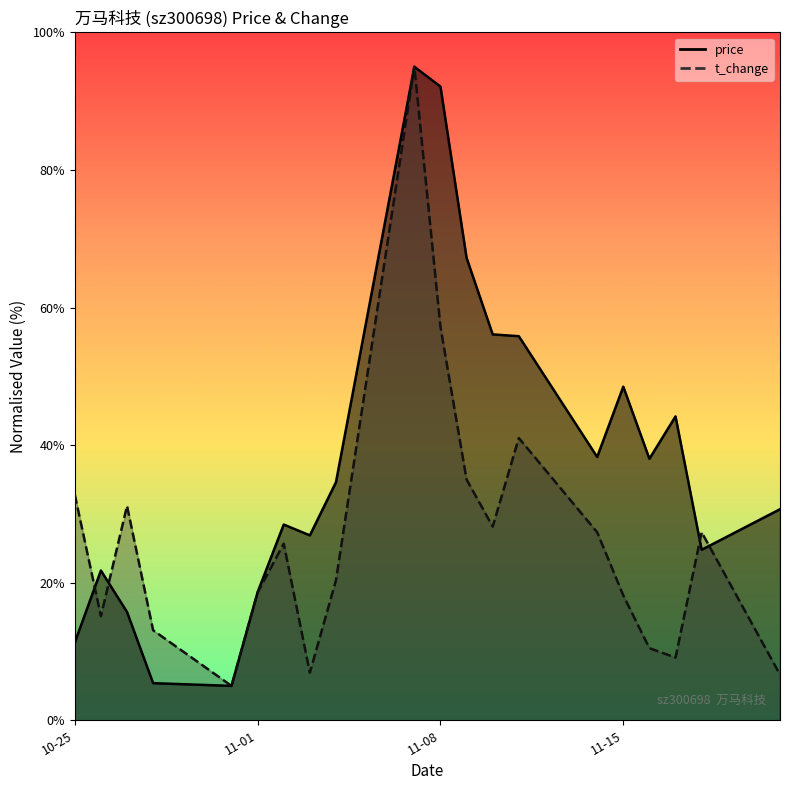

Where is the first local maximum for price?

2022-10-26